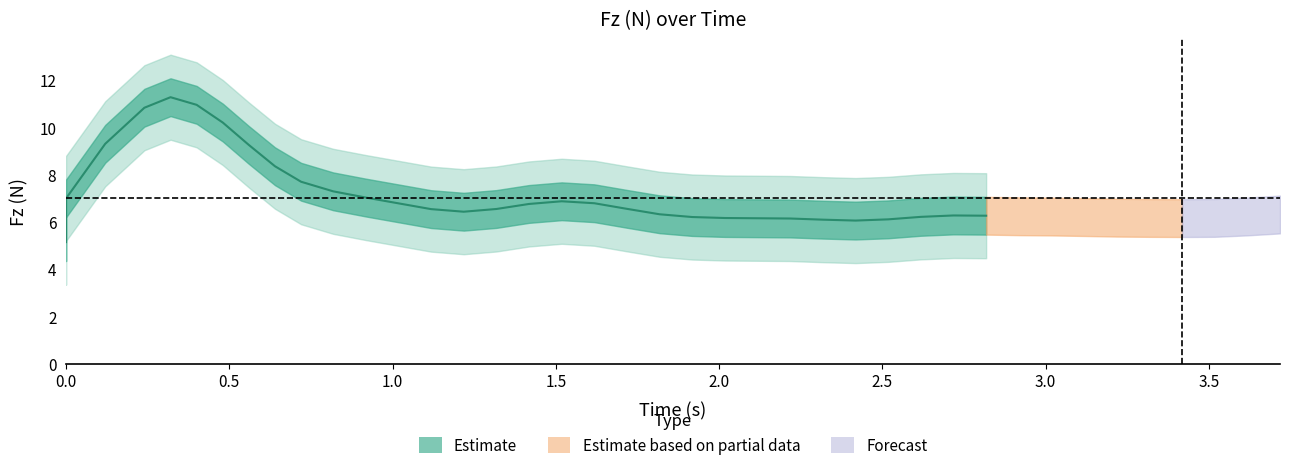

What is the value of the time point at the 36th from the left?

3.3